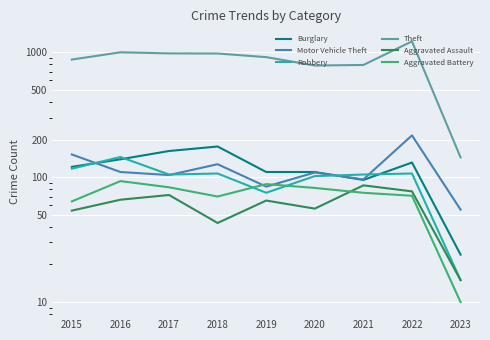

What is the value of the Aggravated Battery point at the 9th from the left?

10